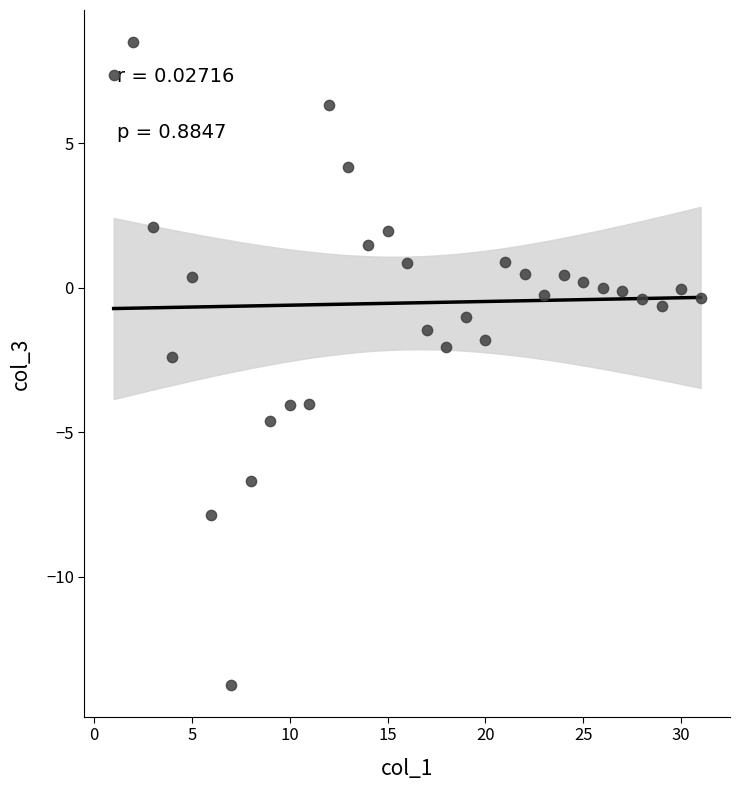

What is the range of Y values (max minus min)?

22.2